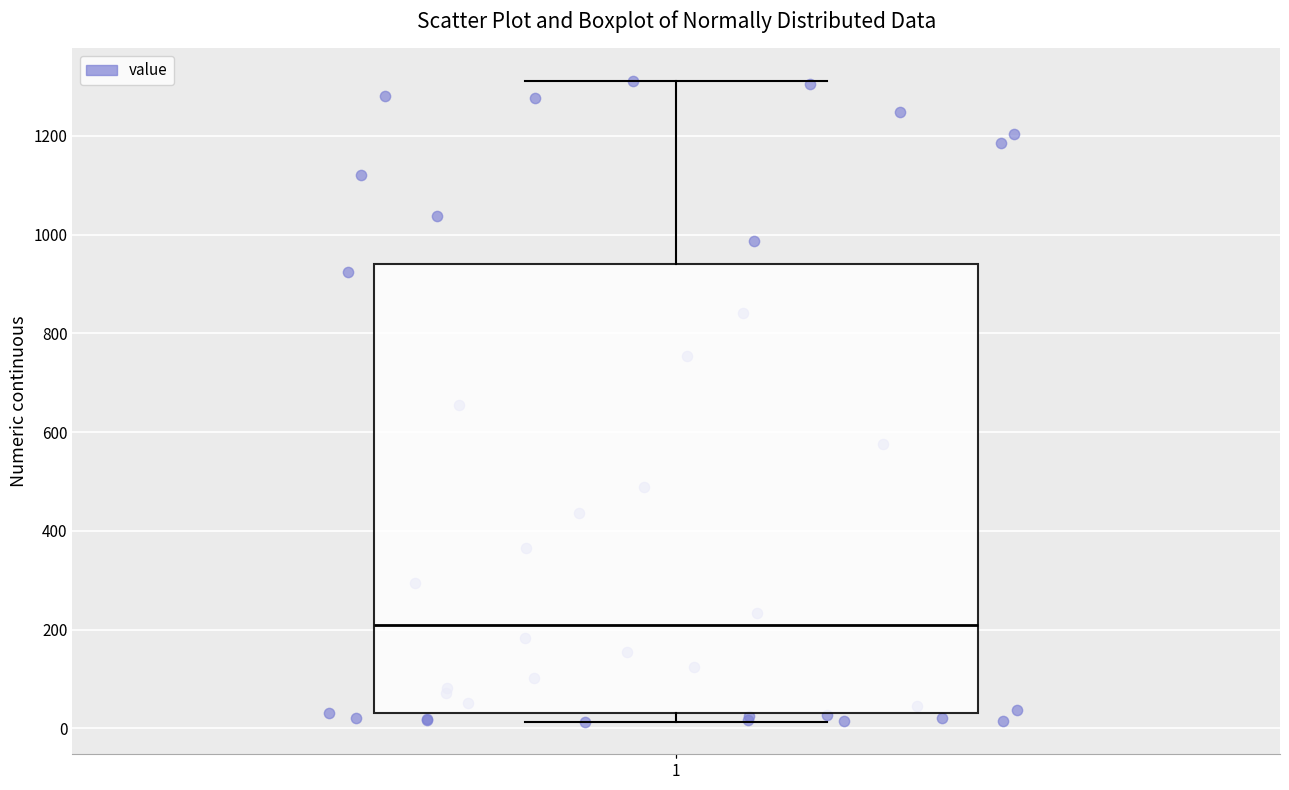

Where does the median line of the box at x = 1 sit on the y-axis? The values are not printed on the chart, so give them approximately, as read against the axis.

200